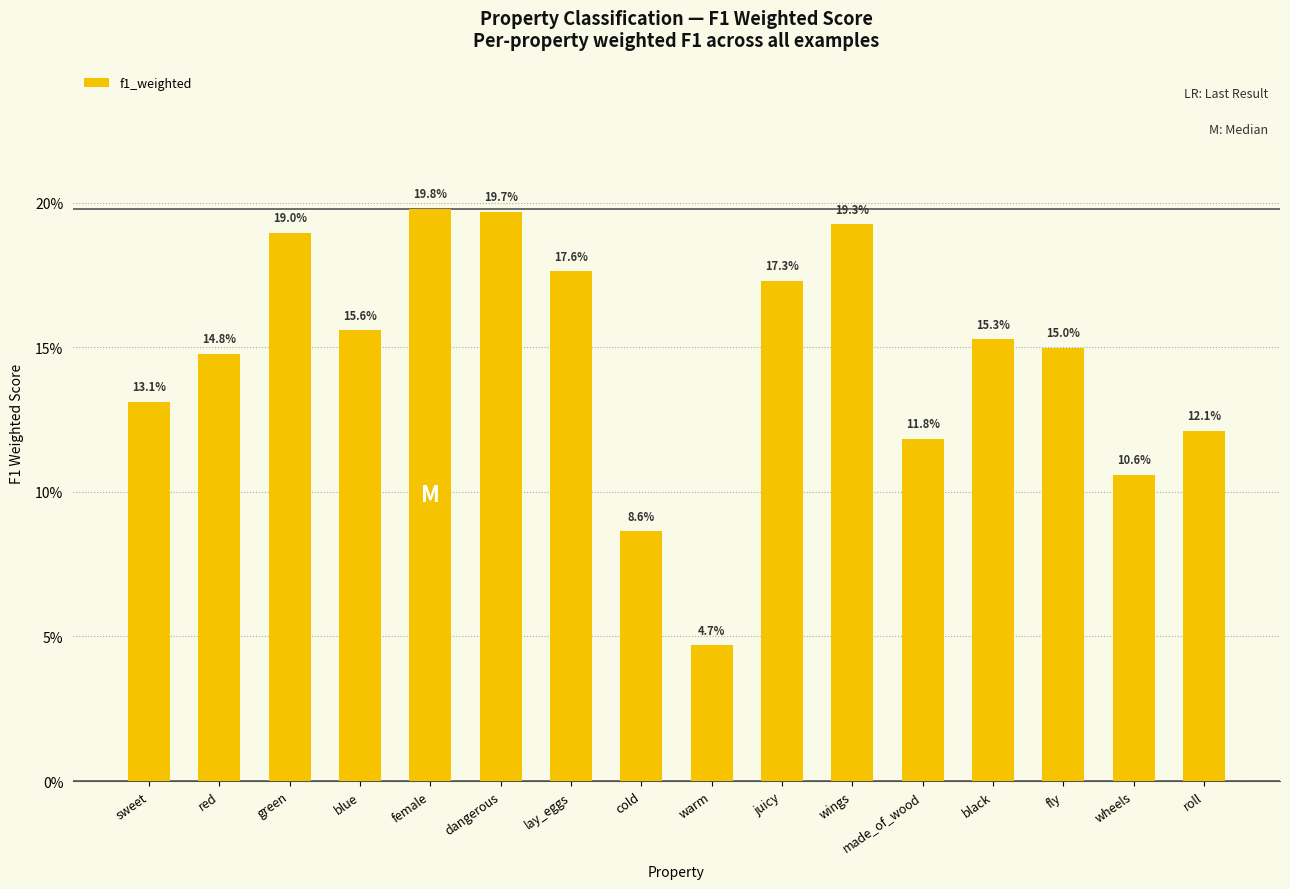

Does the chart contain any negative values?

No